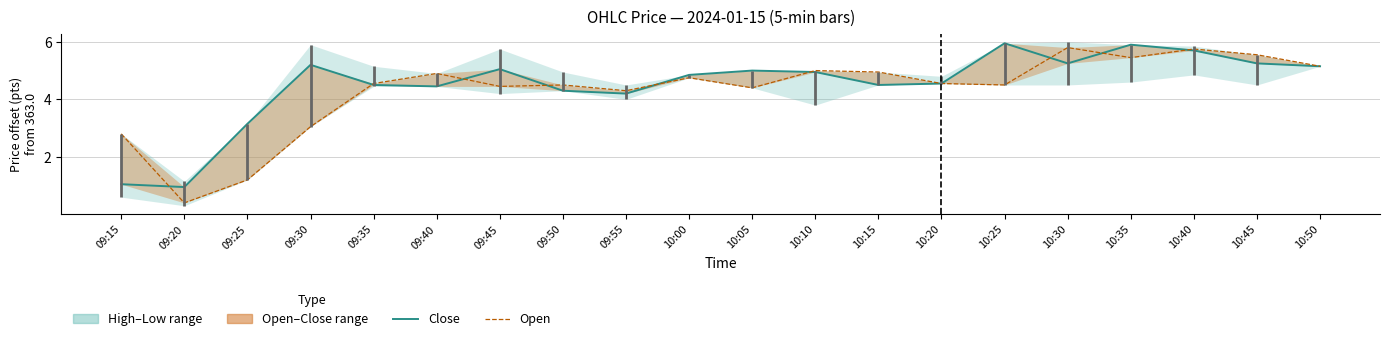

Reading right to left, what are all the values shown in this chart?

Close: 10:50=5.1	10:45=5.2	10:40=5.7	10:35=5.9	10:30=5.2	10:25=5.9	10:20=4.6	10:15=4.5	10:10=4.9	10:05=5.0	10:00=4.9	09:55=4.2	09:50=4.3	09:45=5.1	09:40=4.4	09:35=4.5	09:30=5.2	09:25=3.1	09:20=0.9	09:15=1.1
Open: 10:50=5.1	10:45=5.6	10:40=5.8	10:35=5.4	10:30=5.8	10:25=4.5	10:20=4.6	10:15=4.9	10:10=5.0	10:05=4.4	10:00=4.8	09:55=4.3	09:50=4.5	09:45=4.4	09:40=4.9	09:35=4.6	09:30=3.1	09:25=1.2	09:20=0.4	09:15=2.8